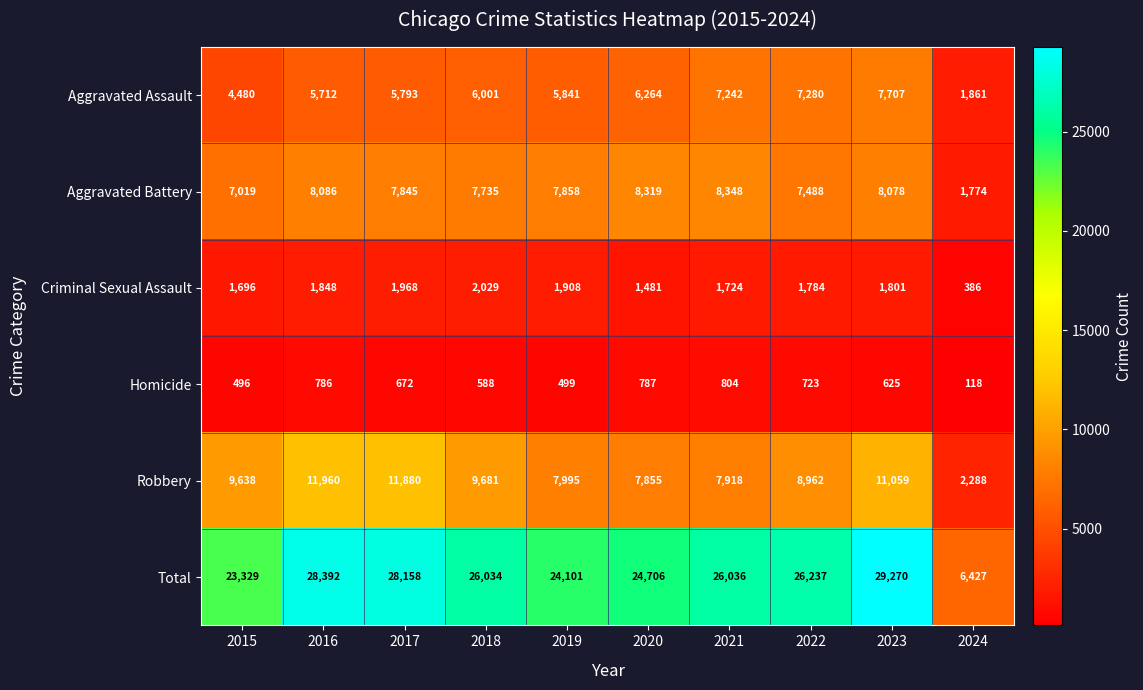

Which series has the widest spread of values?

Total